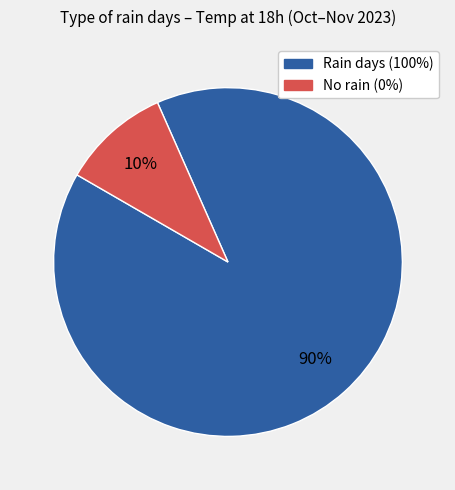

To the nearest percent, what is the difference between the largest and smallest slice percentages?

80%